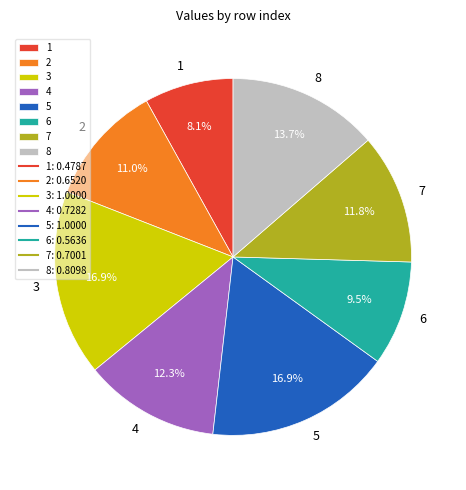

Is there any slice that represents more than half of the pie?

No